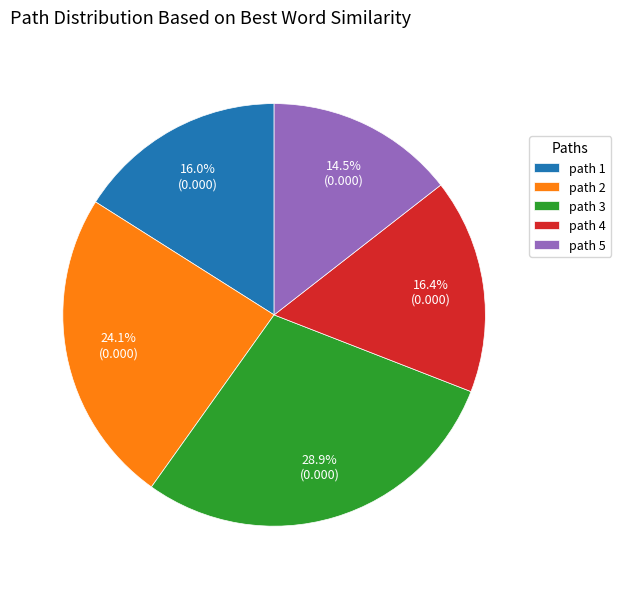

To the nearest percent, what is the average slice percentage?

20%